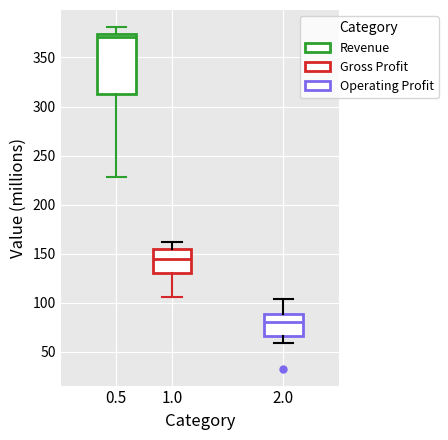

Which box is the tallest, from its lower edge to its upper edge?

0.5